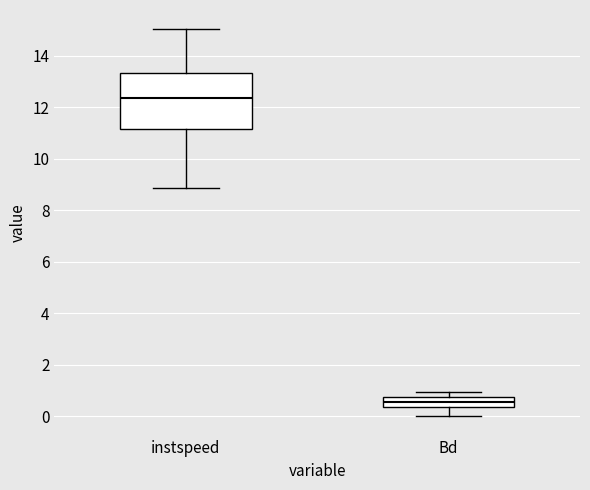

Reading left to right, read every box against the y-axis: the position of its median line, the range the box covers, and the ends of its whiskers. The values are not printed on the chart, so give them approximately, as read against the axis.

instspeed: median 12.4, box 11.2 to 13.4, whiskers 8.8 to 15.0
Bd: median 0.6, box 0.4 to 0.8, whiskers 0.0 to 1.0